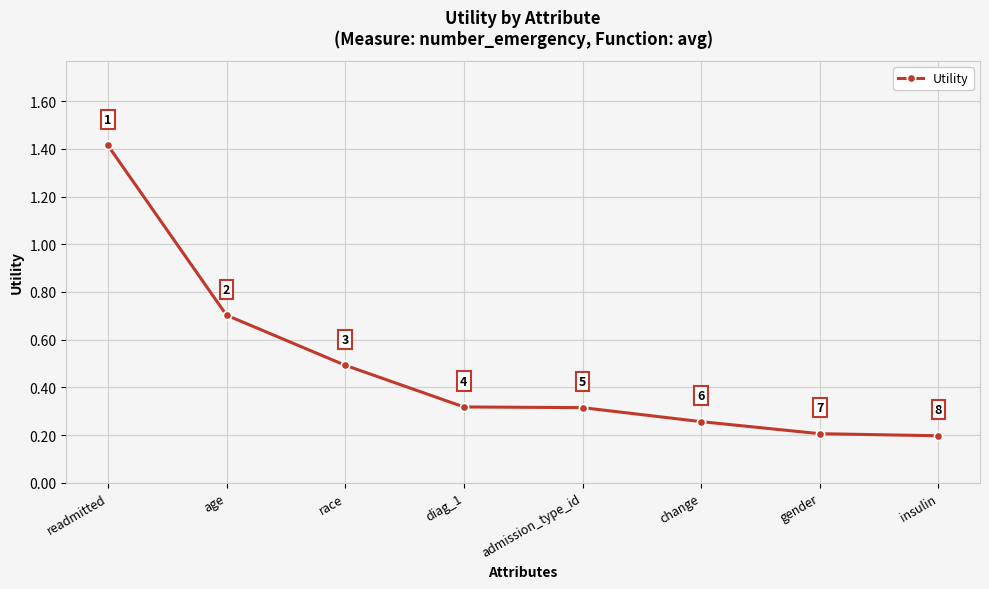

What is the change in value from age to admission_type_id?

-0.4